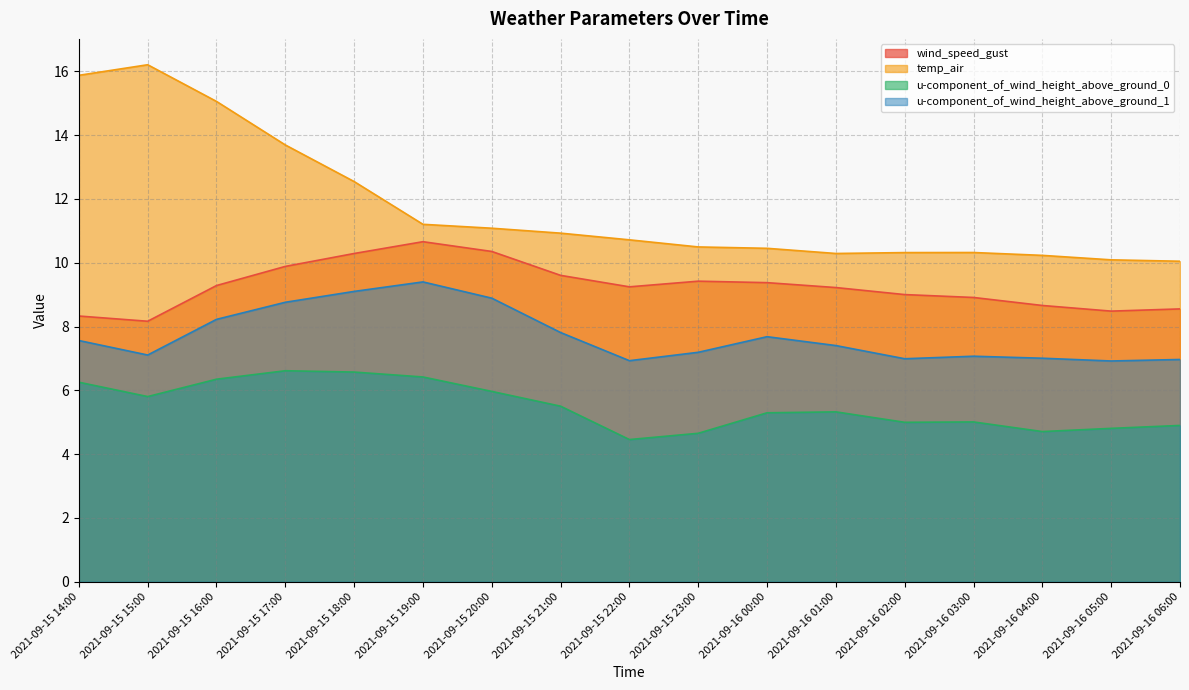

Which series changed the most between 2021-09-15 15:00 and 2021-09-16 04:00?

temp_air